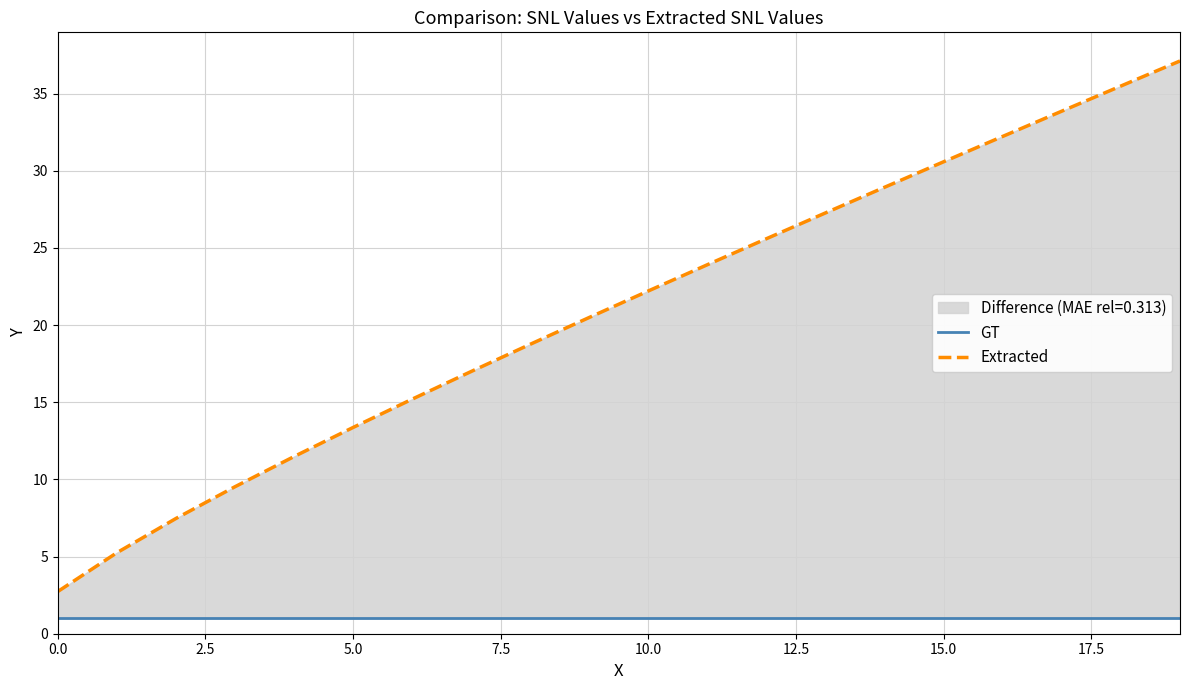

What is the label of the 8th point from the right?

12